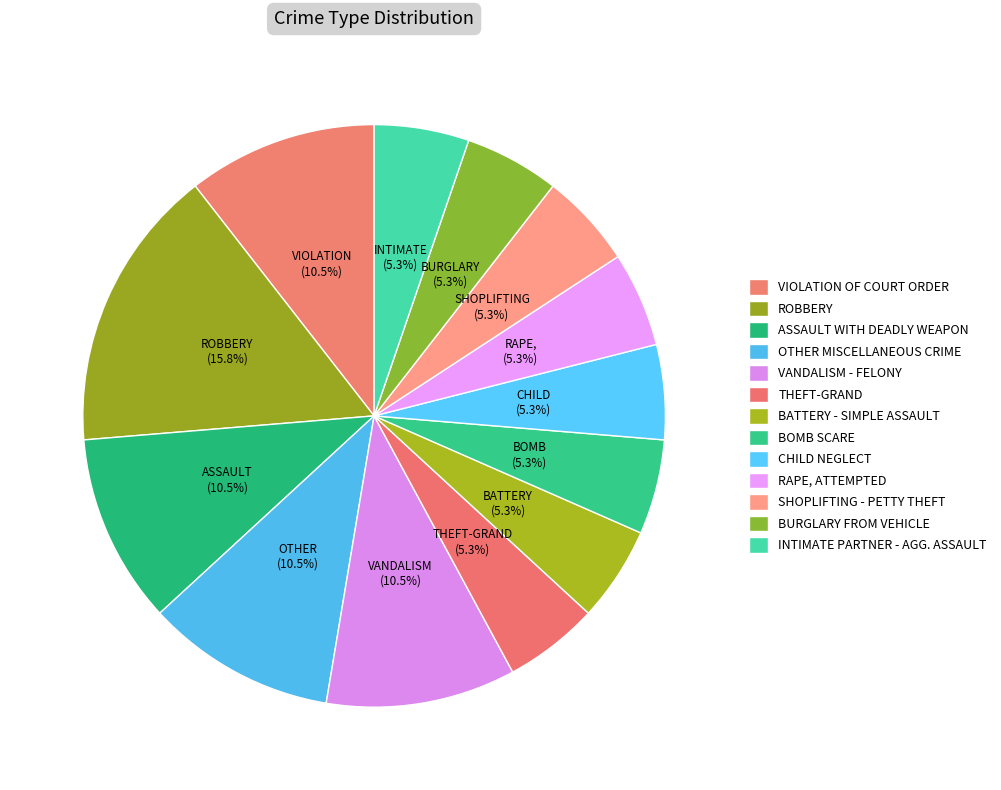

What is the total percentage of CHILD NEGLECT and RAPE, ATTEMPTED?

10.5%